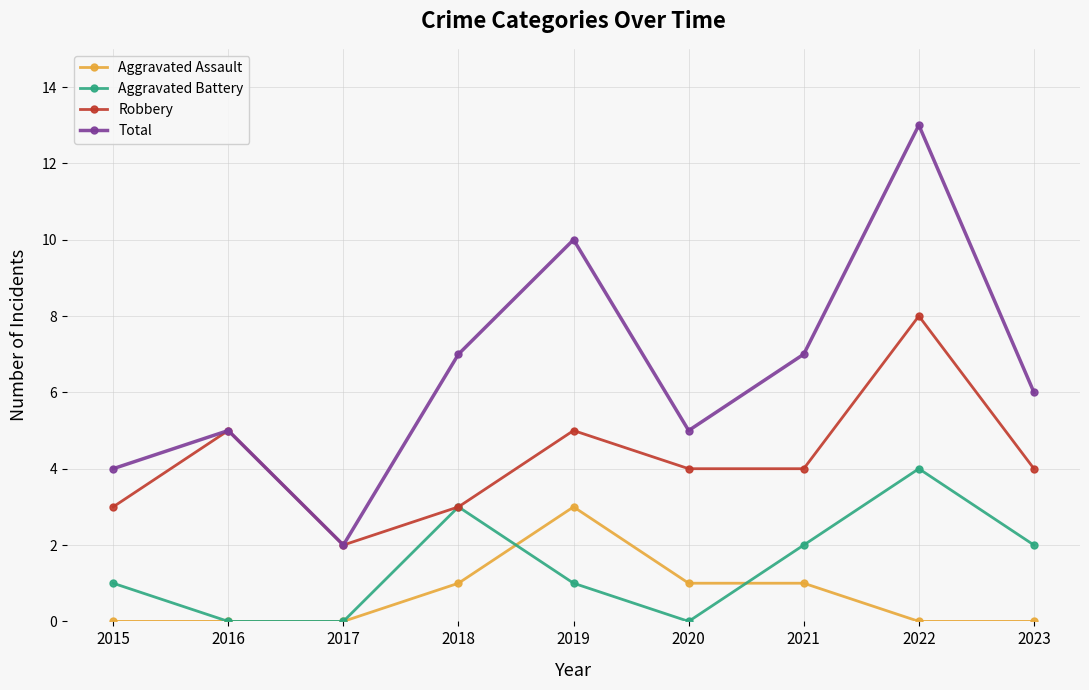

Where is the first local maximum for Aggravated Battery?

2018